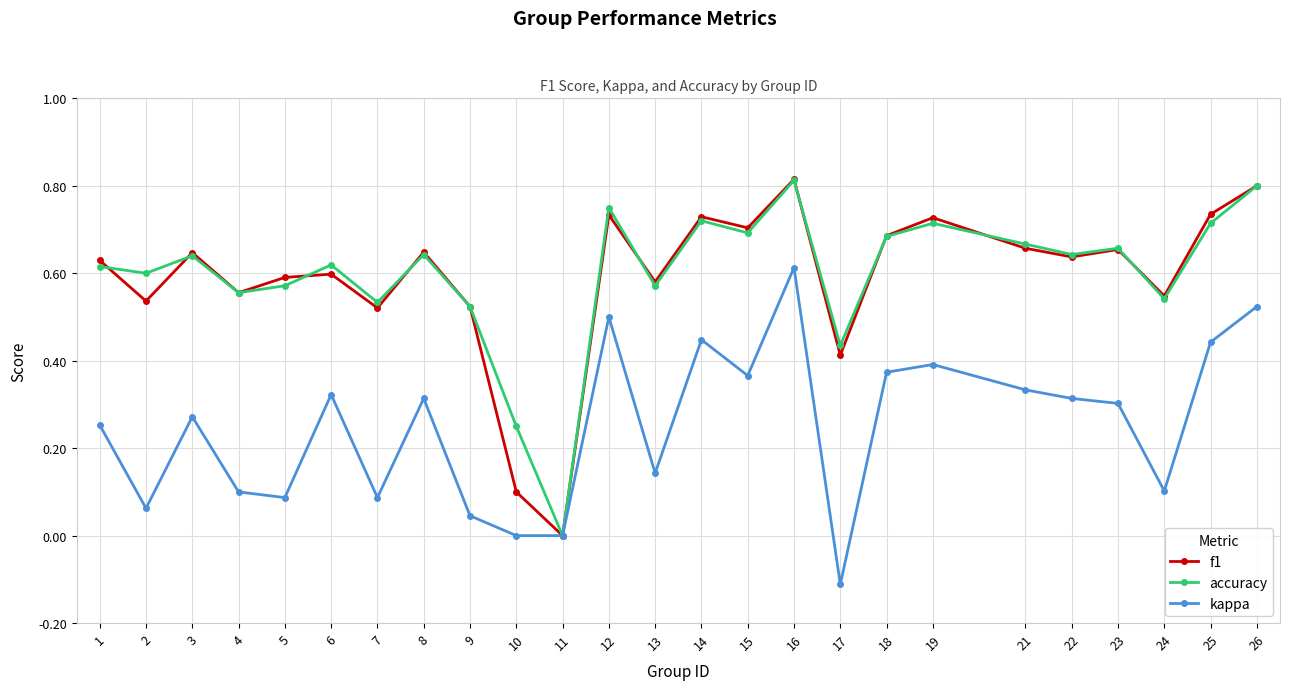

At which category does f1 reach its first local valley?

2